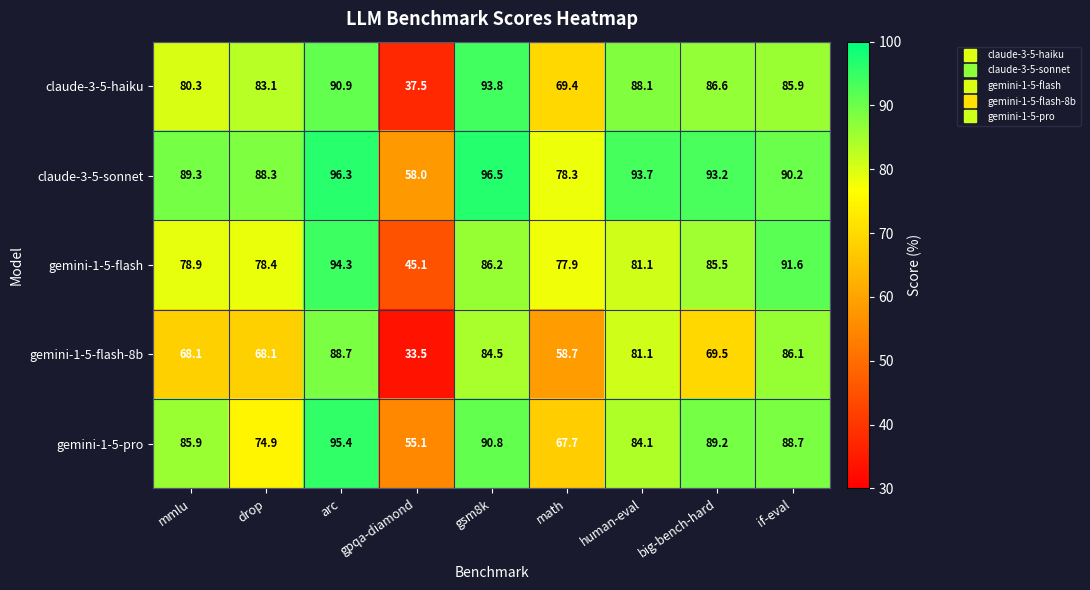

Which series has the largest total across all categories?

claude-3-5-sonnet